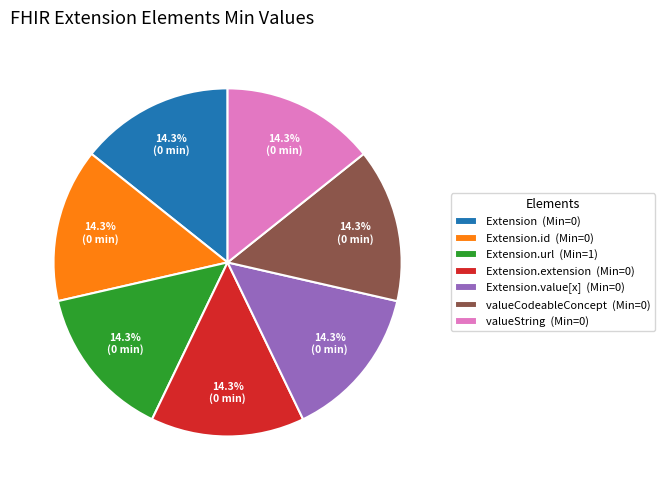

What percentage is NOT represented by valueCodeableConcept (Min=0)?

85.7%